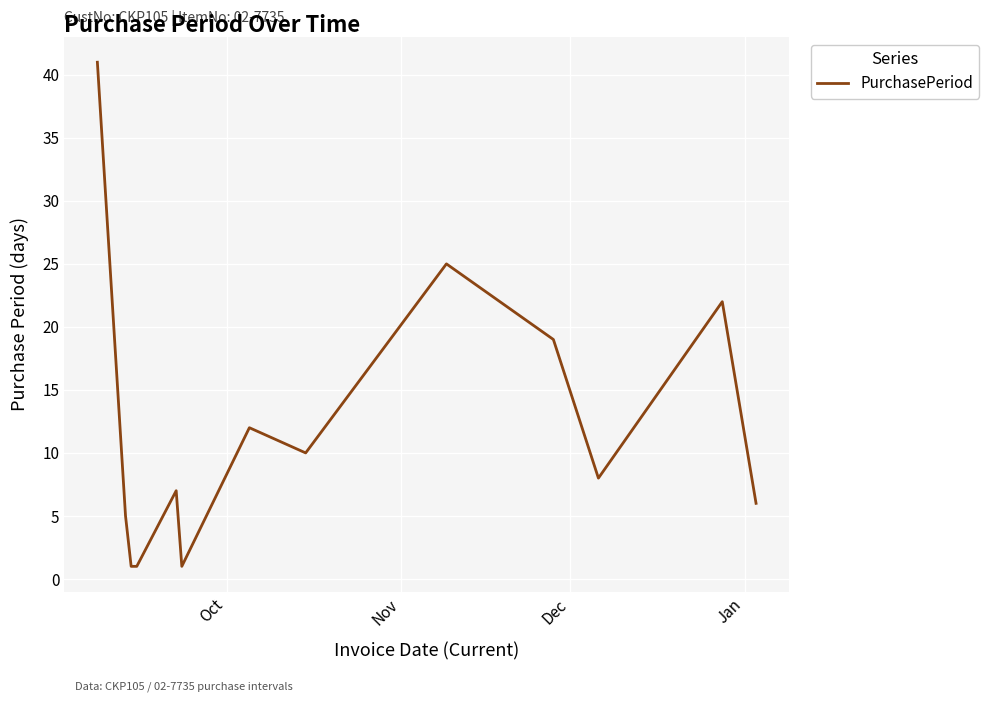

True or false: there are more than 0 points higher than both neighbors.

True